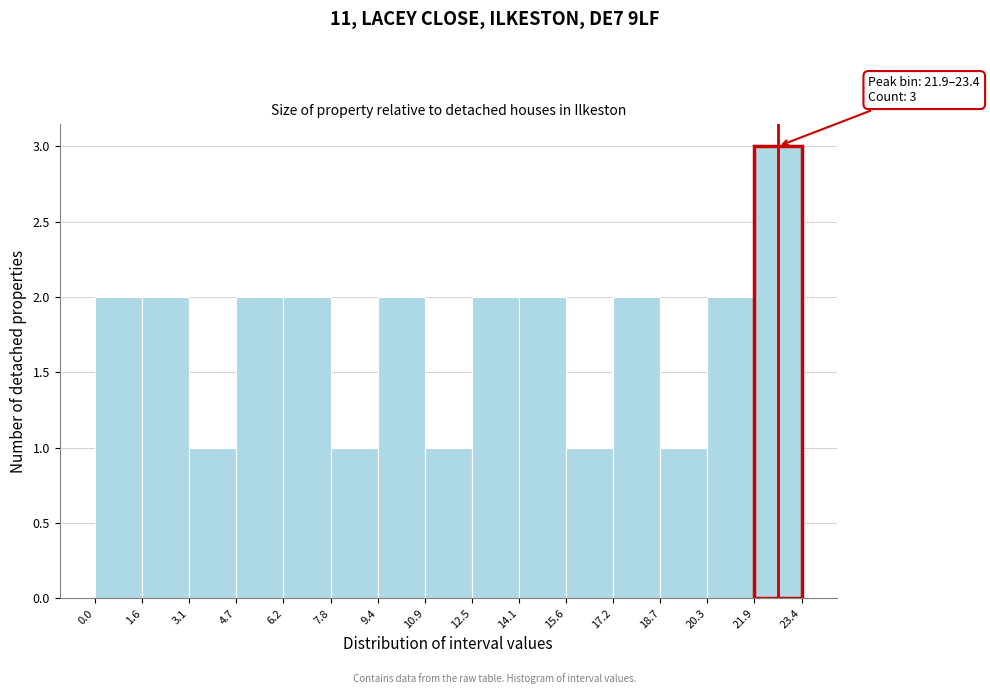

Over which range of the x-axis is the bar tallest?

21.9 to 23.4